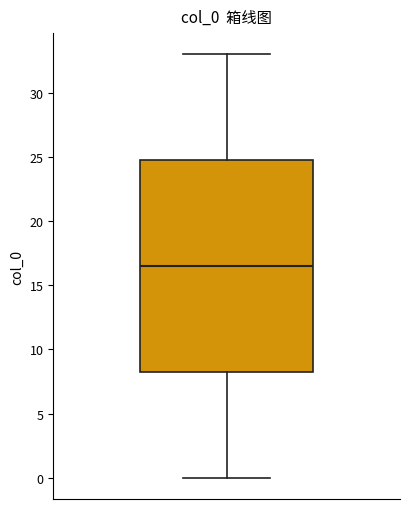

Transcribe this box plot: give where the median line is, the range the box spans, and where the two whiskers end, as read against the y-axis. The values are not printed on the chart, so give them approximately, as read against the axis.

median 16.5, box 8.5 to 25.0, whiskers 0.0 to 33.0